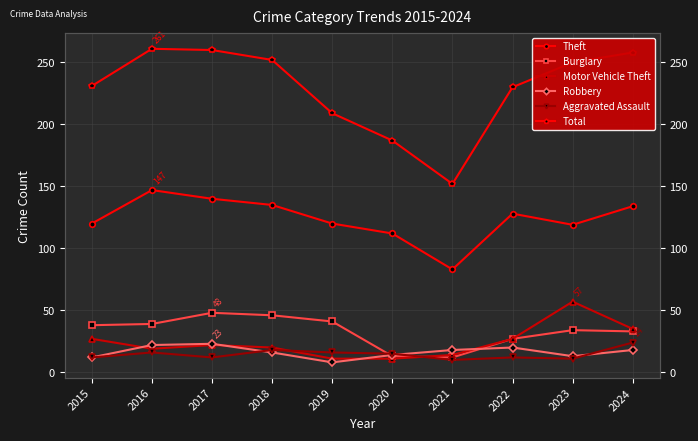

What is the value of the Total point at the 5th from the left?

209